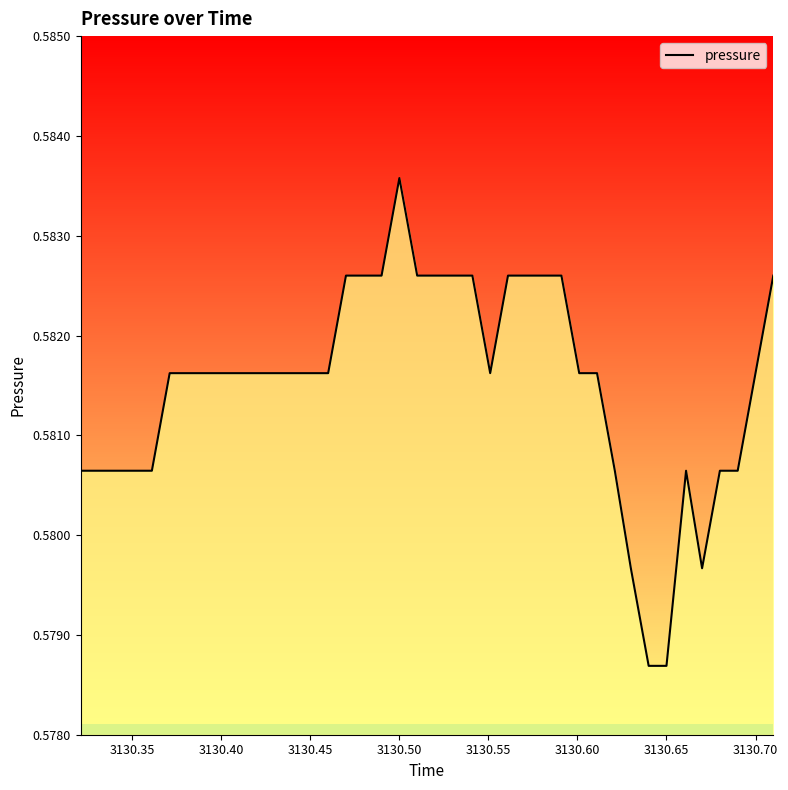

Reading right to left, what are all the values shown in this chart?

0.6	0.6	0.6	0.6	0.6	0.6	0.6	0.6	0.6	0.6	0.6	0.6	0.6	0.6	0.6	0.6	0.6	0.6	0.6	0.6	0.6	0.6	0.6	0.6	0.6	0.6	0.6	0.6	0.6	0.6	0.6	0.6	0.6	0.6	0.6	0.6	0.6	0.6	0.6	0.6